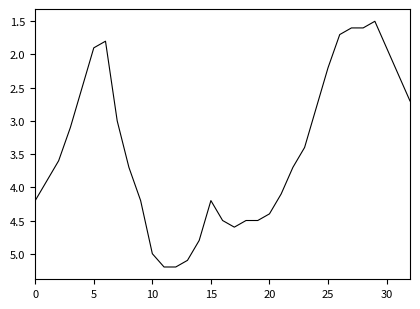

What is the difference between the maximum and minimum values?

3.7